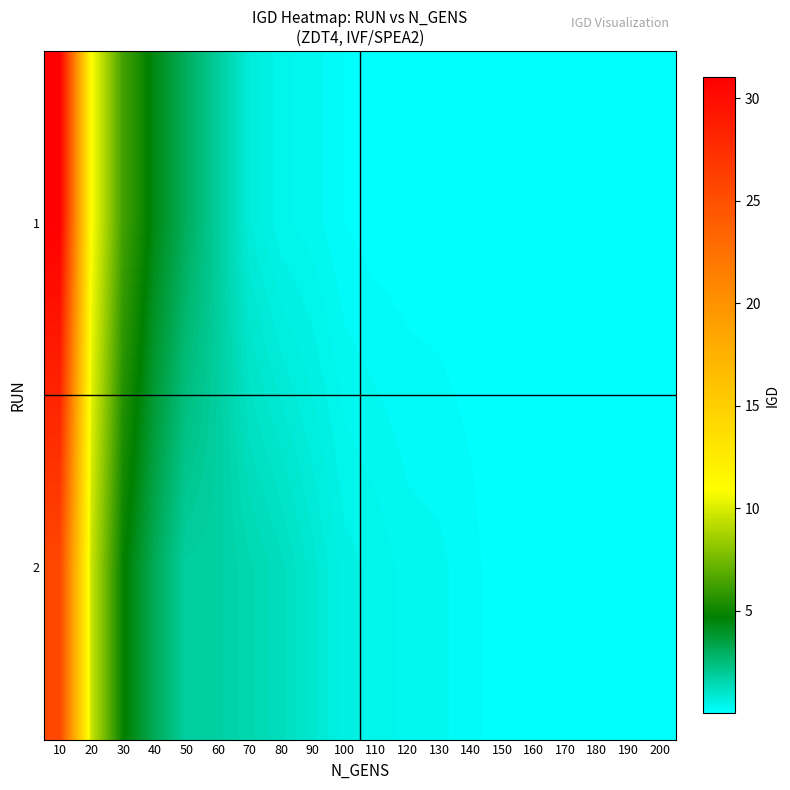

At how many categories does at least one series exceed 22?

1